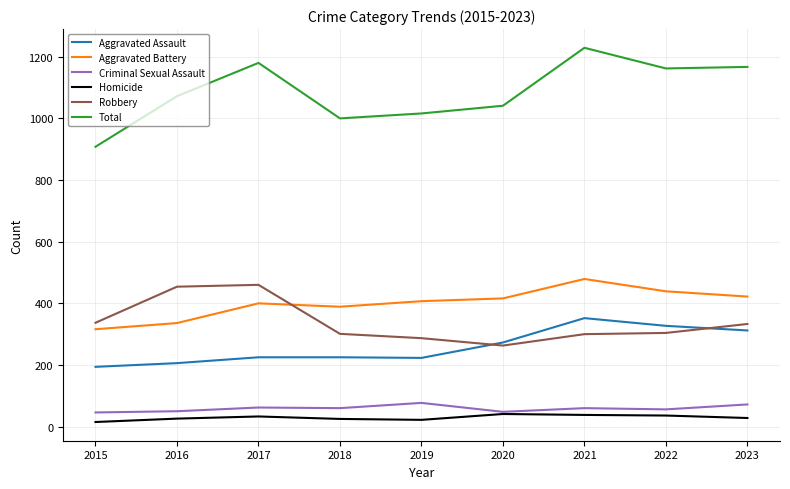

True or false: Aggravated Battery and Total cross at least once.

False